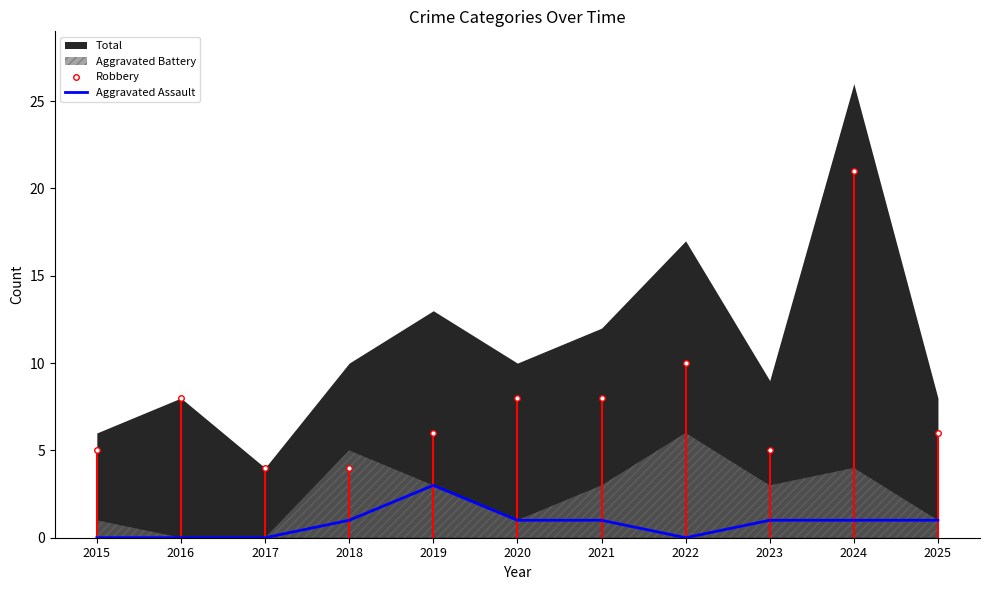

What is the total value across all series at 2024?

22